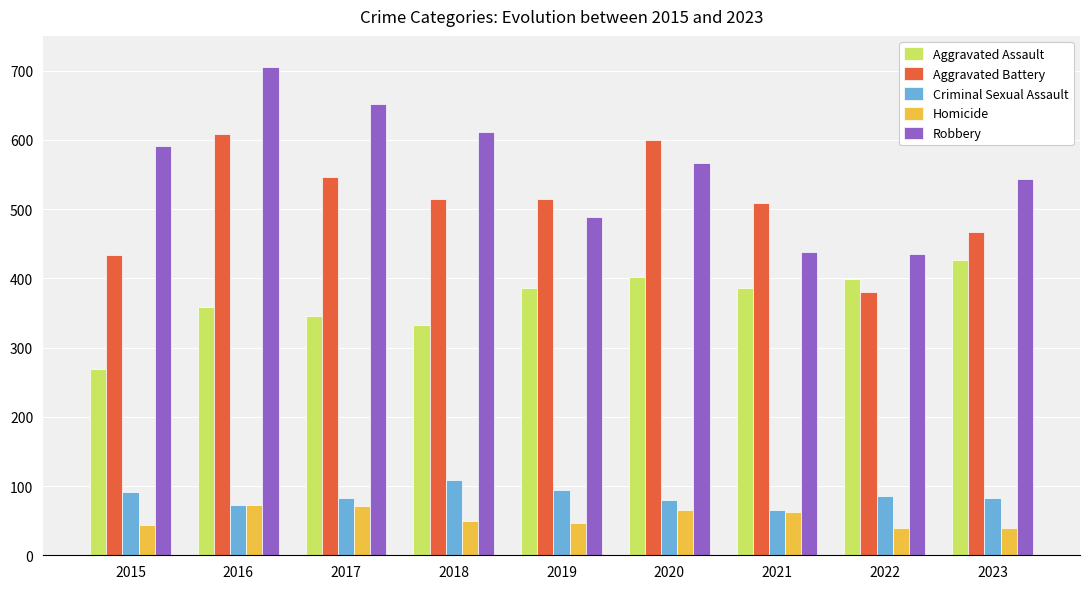

How many values in the Robbery series are below 567?

4